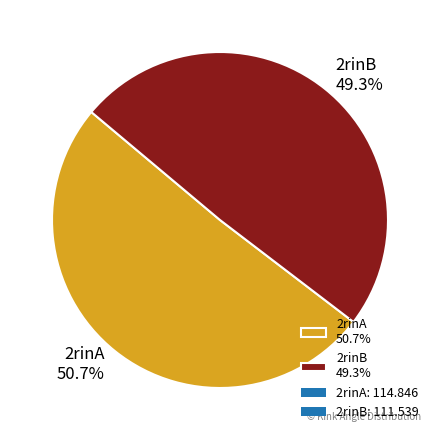

To the nearest percent, what percentage of the pie is 2rinB?

49%